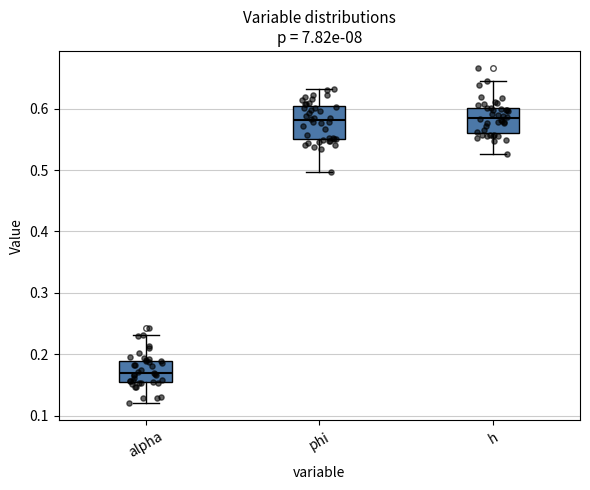

Where does the median line of the box for phi sit on the y-axis? The values are not printed on the chart, so give them approximately, as read against the axis.

0.58